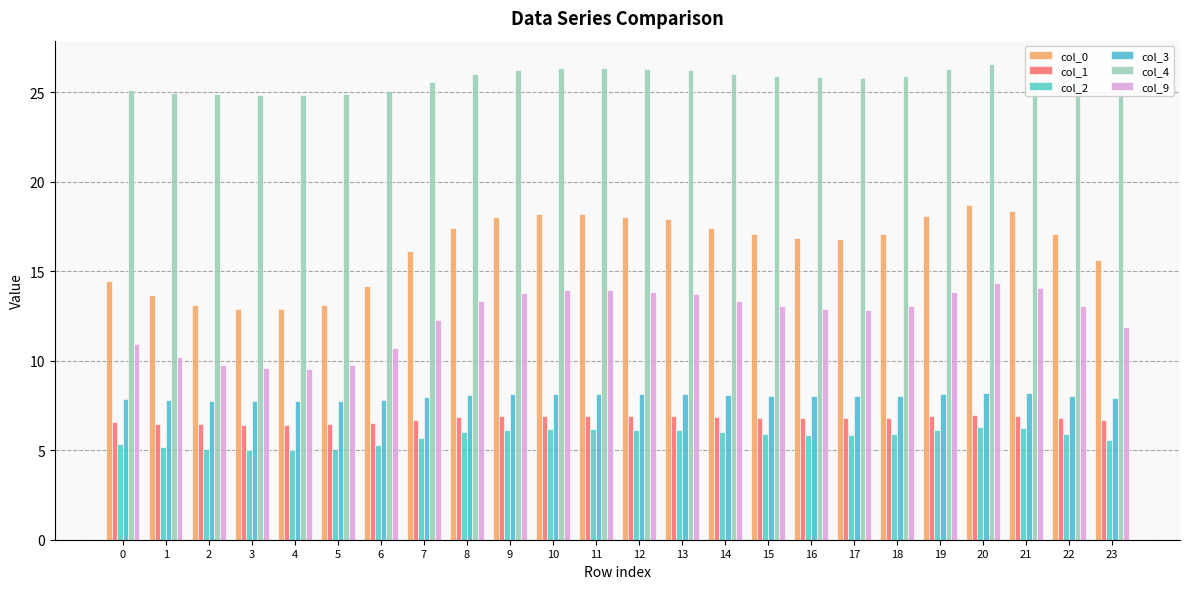

Which series has the largest range (max minus min)?

col_0